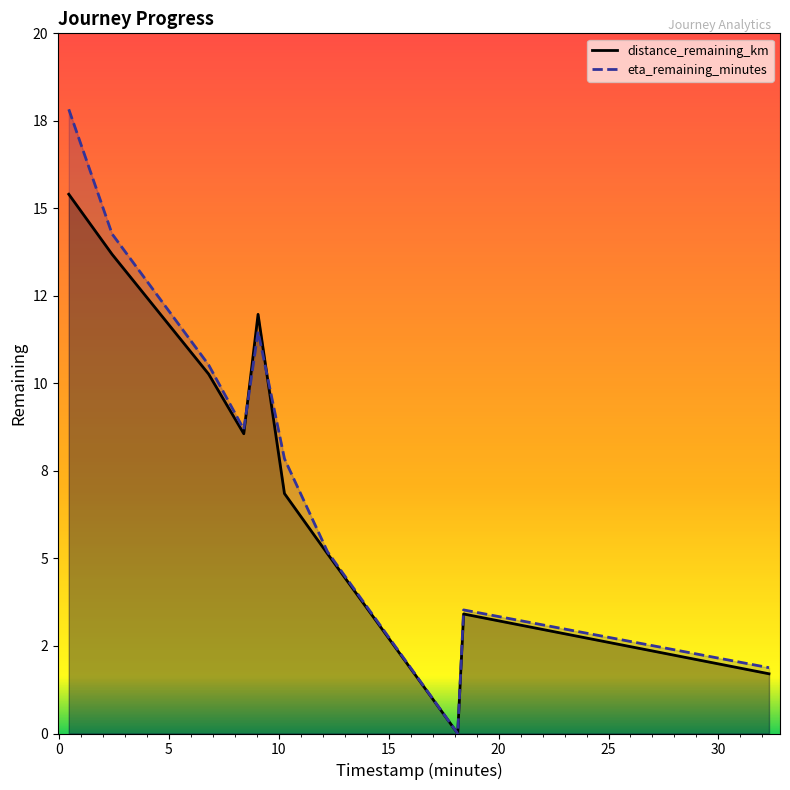

Rank the series by their average value, from lowest to highest.

distance_remaining_km, eta_remaining_minutes